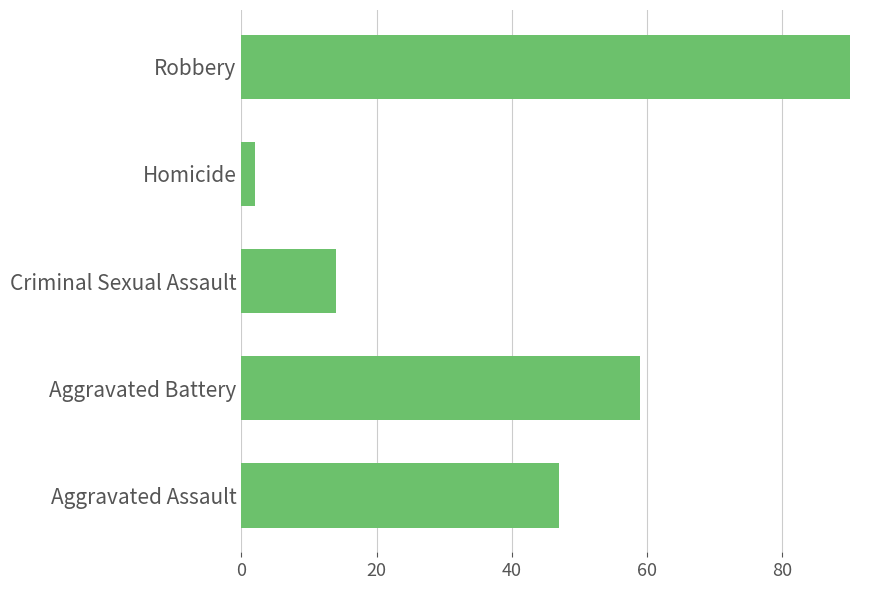

Reading top to bottom, transcribe all the data shown in this chart.

90	2	14	59	47